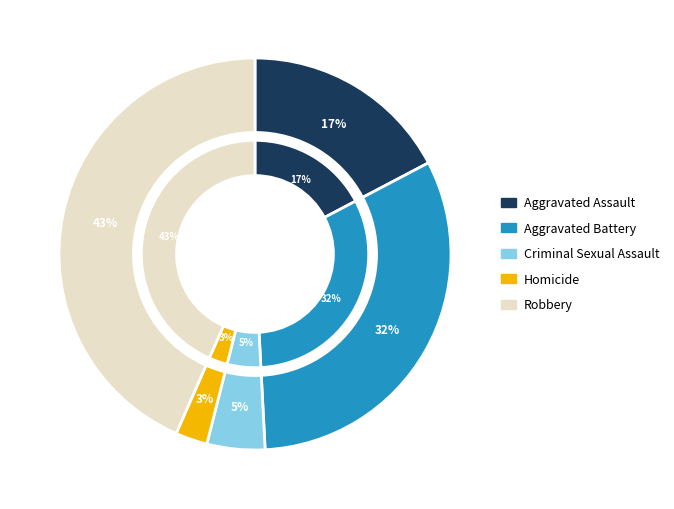

How many segments does this pie chart have?

5